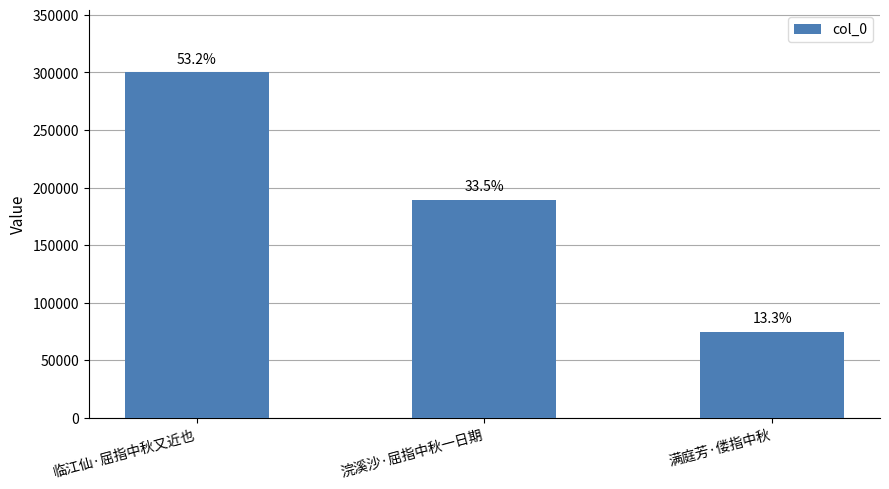

What is the sum of all values?

564140